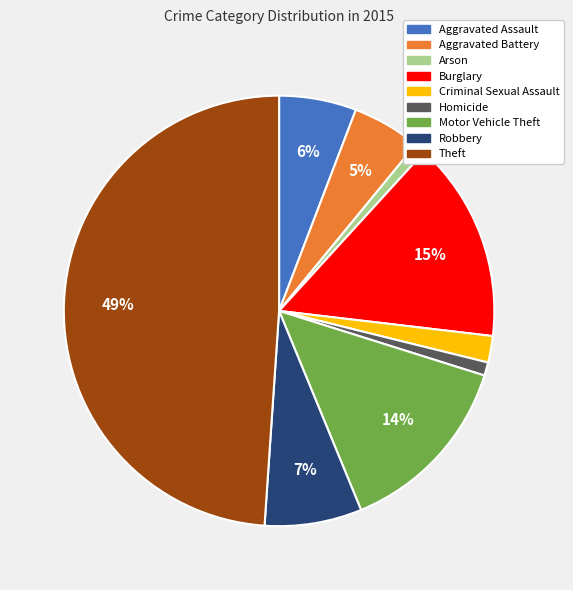

What is the largest slice in the pie chart?

Theft